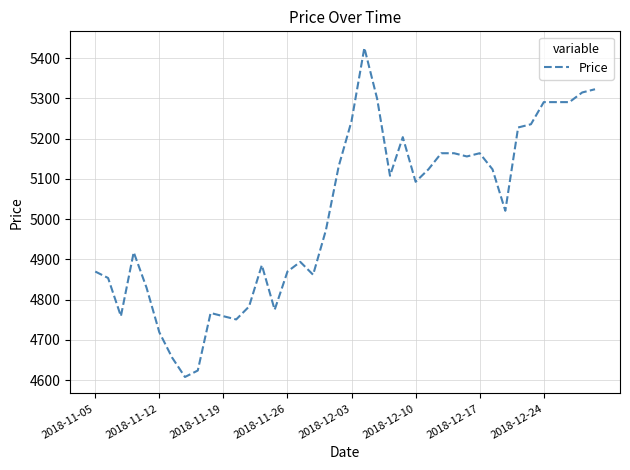

What is the difference between the maximum and minimum values?

818